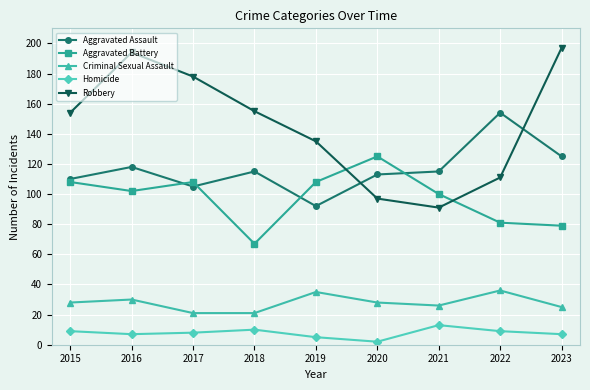

True or false: Homicide has more than 1 points higher than both neighbors.

True